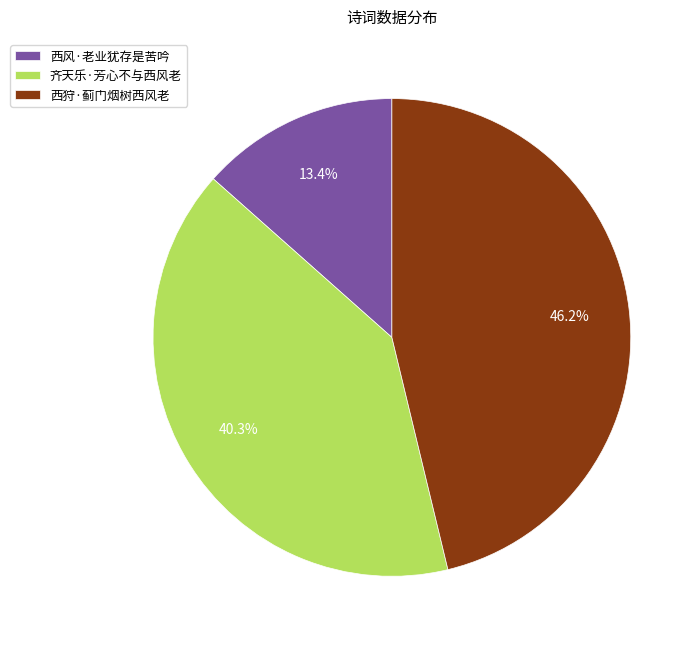

Approximately how many times larger is the value at 西狩·蓟门烟树西风老 compared to 西风·老业犹存是苦吟?

3.4